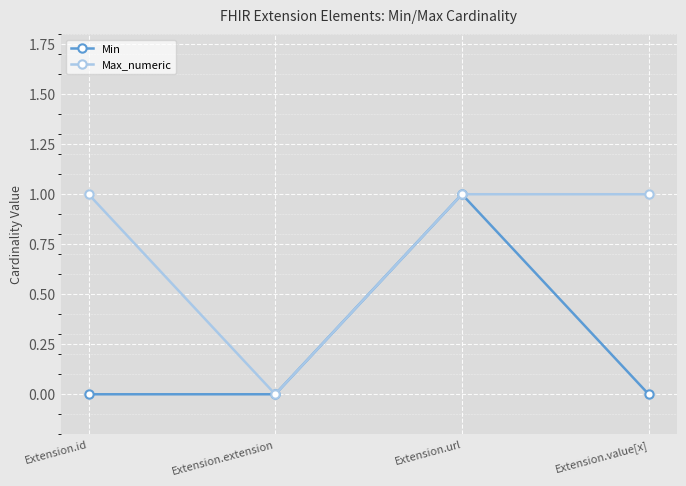

At which category is the sum across all series the highest?

Extension.url